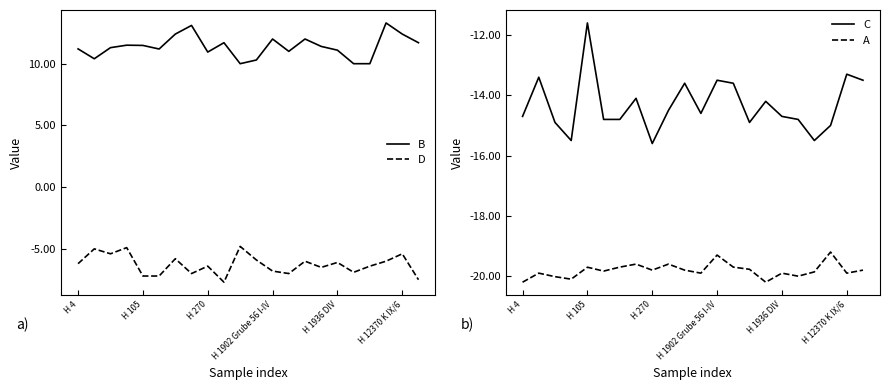

Reading right to left, transcribe all the data shown in this chart.

B: 11.7	12.4	13.3	10.0	10.0	11.1	11.4	12.0	11.0	12.0	10.3	10.0	11.7	10.9	13.1	12.4	11.2	11.5	11.5	11.3	10.4	11.2
D: -7.5	-5.4	-6.0	-6.4	-6.9	-6.1	-6.5	-6.0	-7.0	-6.8	-5.9	-4.8	-7.7	-6.4	-7.0	-5.8	-7.2	-7.2	-4.9	-5.4	-5.0	-6.2
C: -13.5	-13.3	-15.0	-15.5	-14.8	-14.7	-14.2	-14.9	-13.6	-13.5	-14.6	-13.6	-14.5	-15.6	-14.1	-14.8	-14.8	-11.6	-15.5	-14.9	-13.4	-14.7
A: -19.8	-19.9	-19.2	-19.9	-20.0	-19.9	-20.2	-19.8	-19.7	-19.3	-19.9	-19.8	-19.6	-19.8	-19.6	-19.7	-19.8	-19.7	-20.1	-20.0	-19.9	-20.2